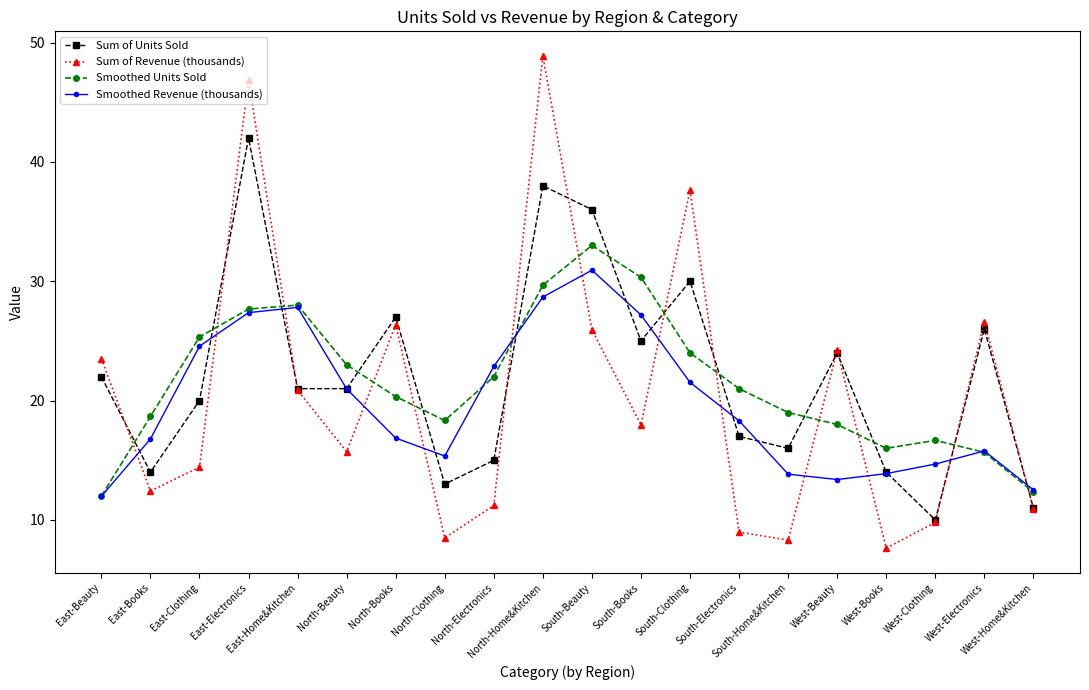

Which series ends up on top after the final intersection of Smoothed Units Sold and Sum of Revenue (thousands)?

Smoothed Units Sold